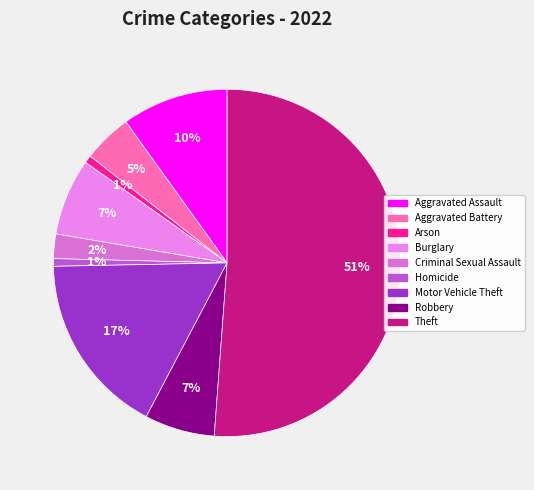

What is the largest slice in the pie chart?

Theft